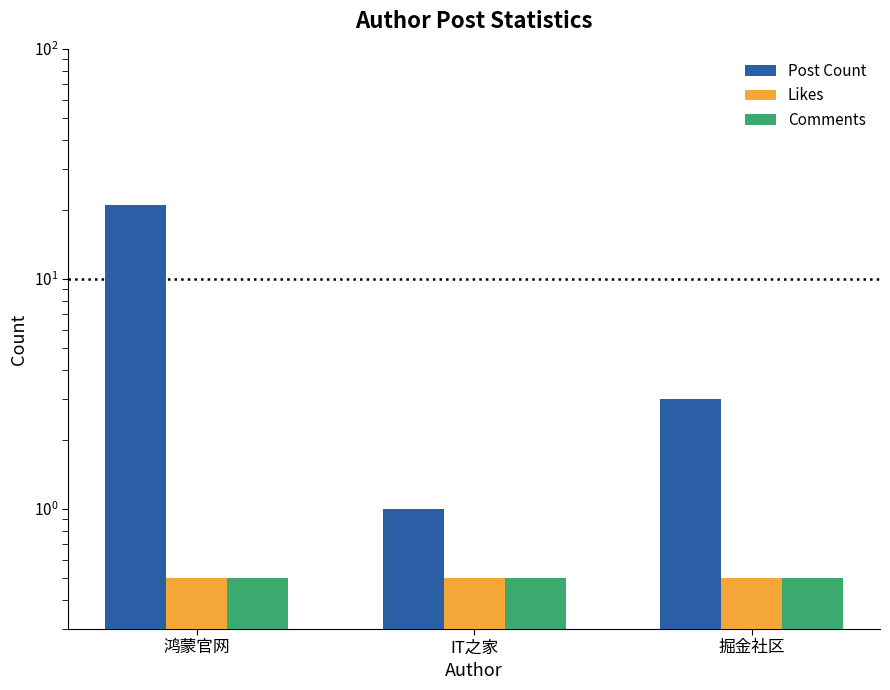

List the labels in order of Likes value, largest first.

鸿蒙官网, IT之家, 掘金社区